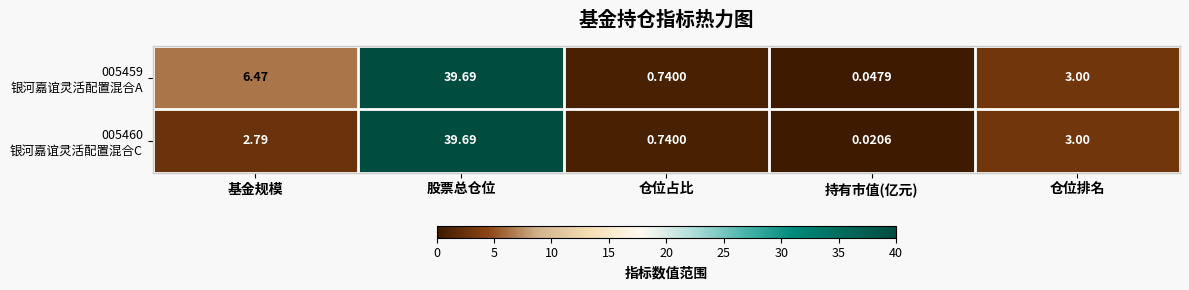

Which label corresponds to the smallest value in the chart?

持有市值(亿元)